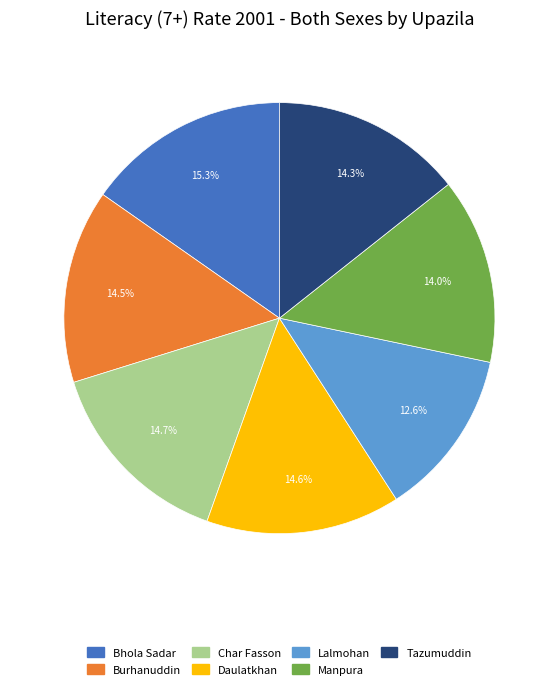

How many segments does this pie chart have?

7